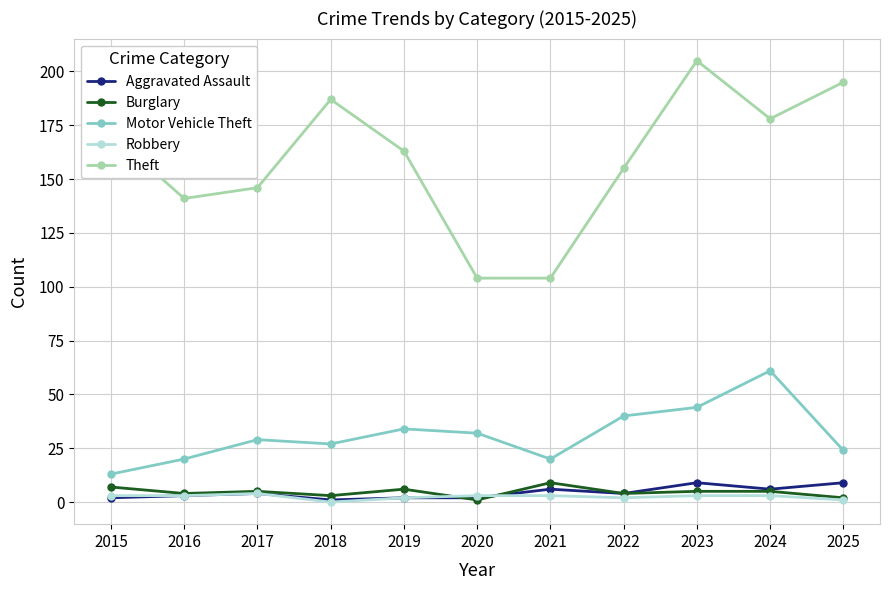

True or false: Aggravated Assault has a value of 4 at 2022.

True